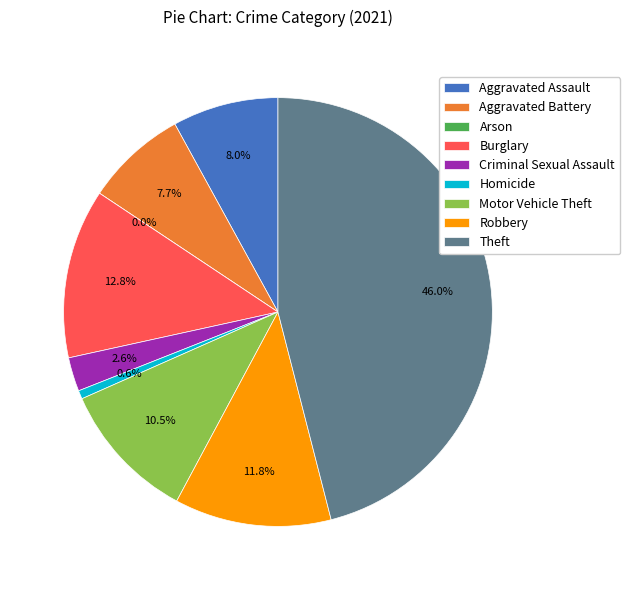

Between Aggravated Battery and Burglary, which is larger?

Burglary